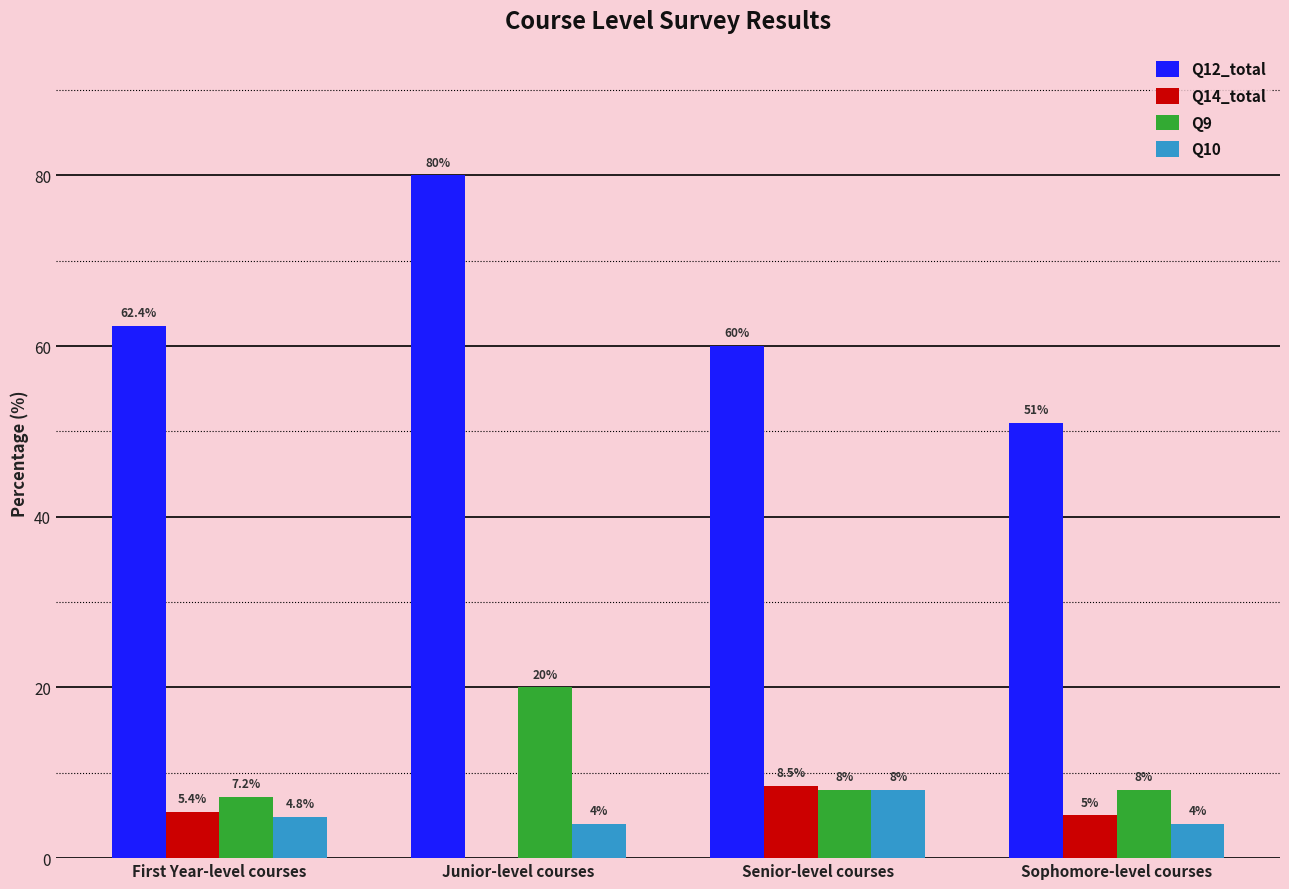

Is the value of Q12_total at Senior-level courses greater than the value of Q14_total at Sophomore-level courses?

Yes